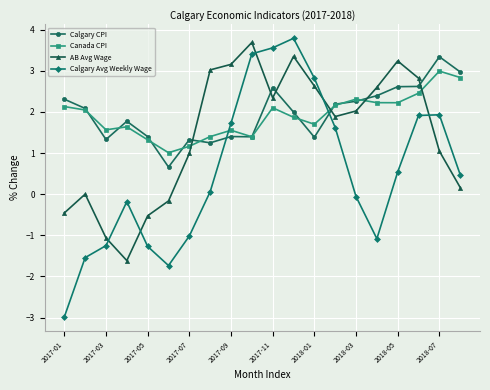

True or false: Calgary CPI and Calgary Avg Weekly Wage intersect in this chart.

True